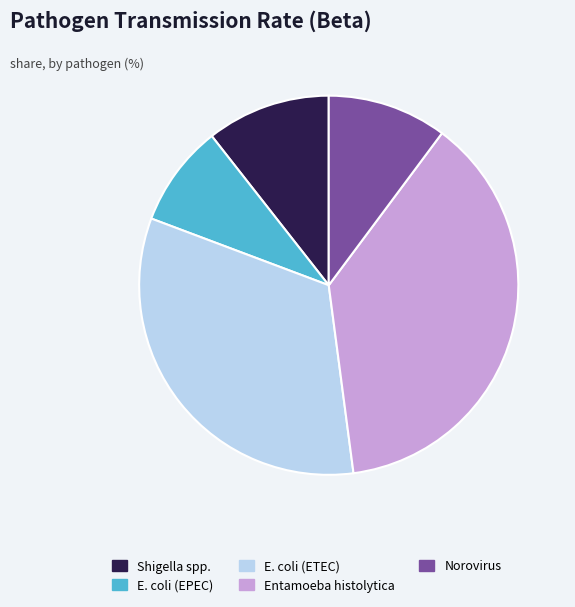

Does E. coli (EPEC) account for over 50% of the chart?

No